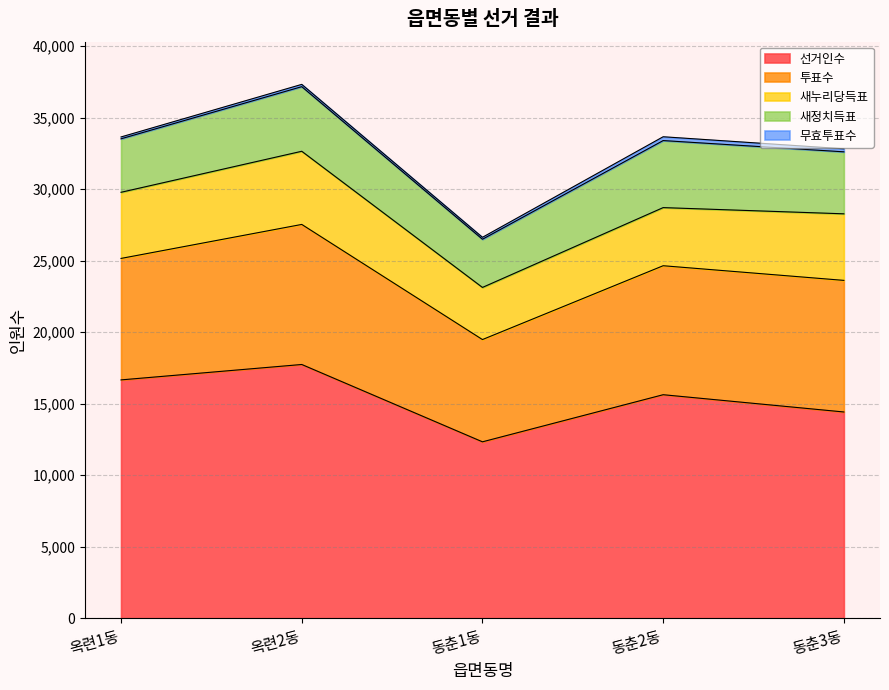

Rank the series by their maximum value, from highest to lowest.

선거인수, 투표수, 새누리당득표, 새정치득표, 무효투표수